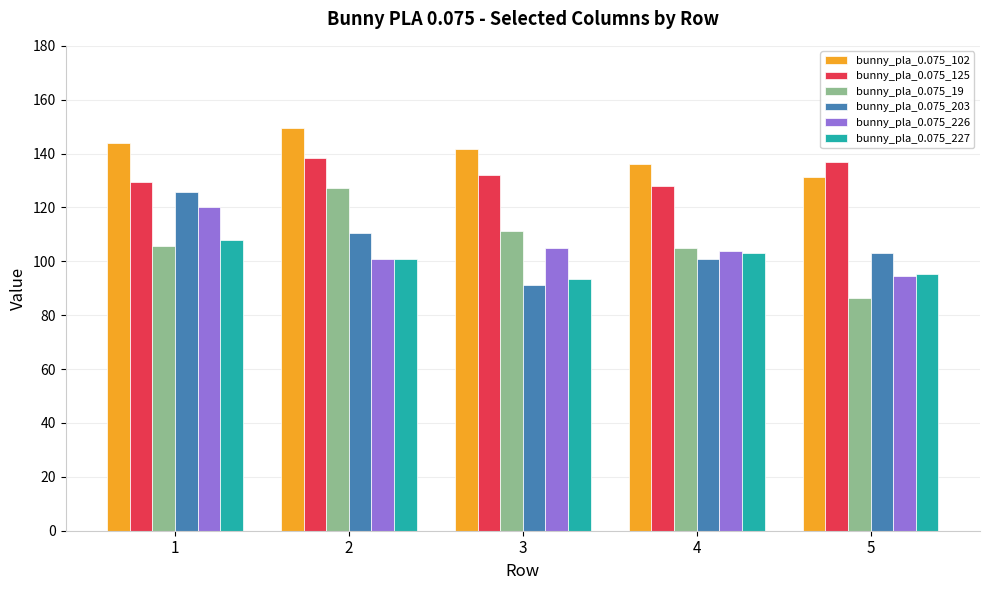

Between 1 and 4, which series saw the biggest shift?

bunny_pla_0.075_203